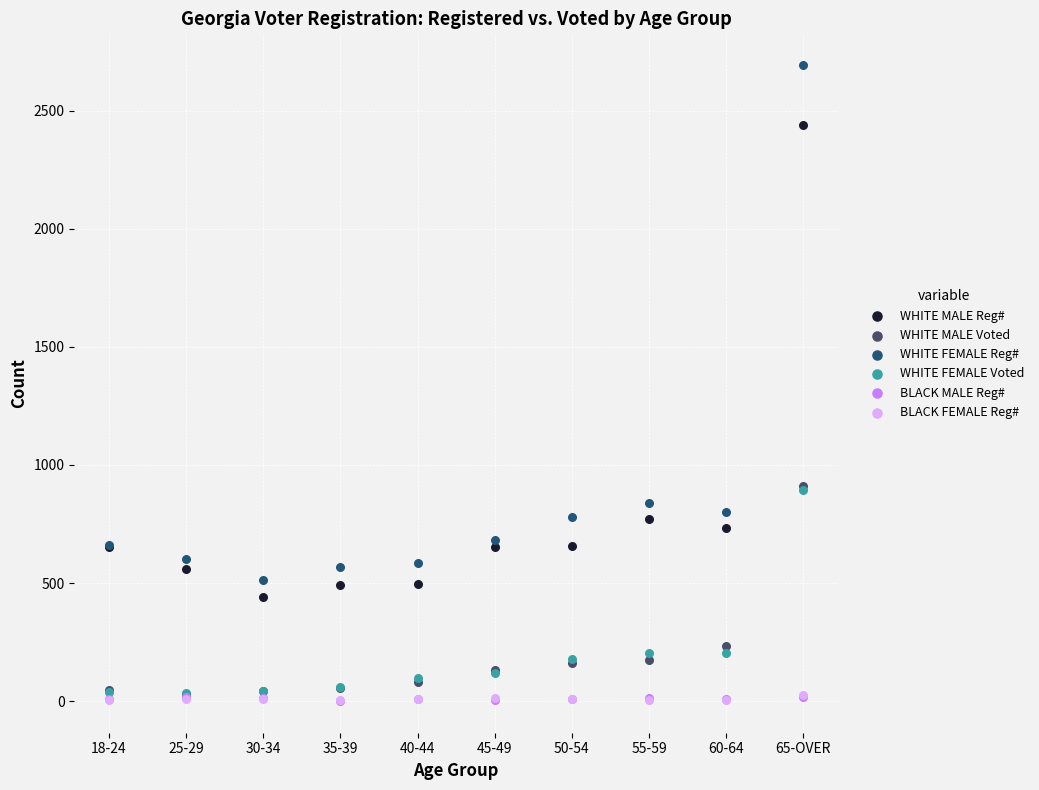

Which series has the largest Y range (max minus min)?

WHITE FEMALE Reg#